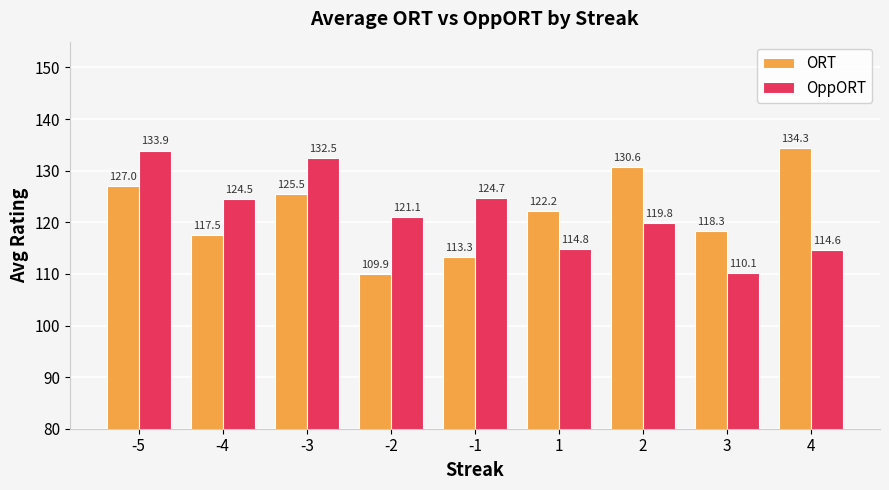

What is the maximum value for OppORT?

133.9